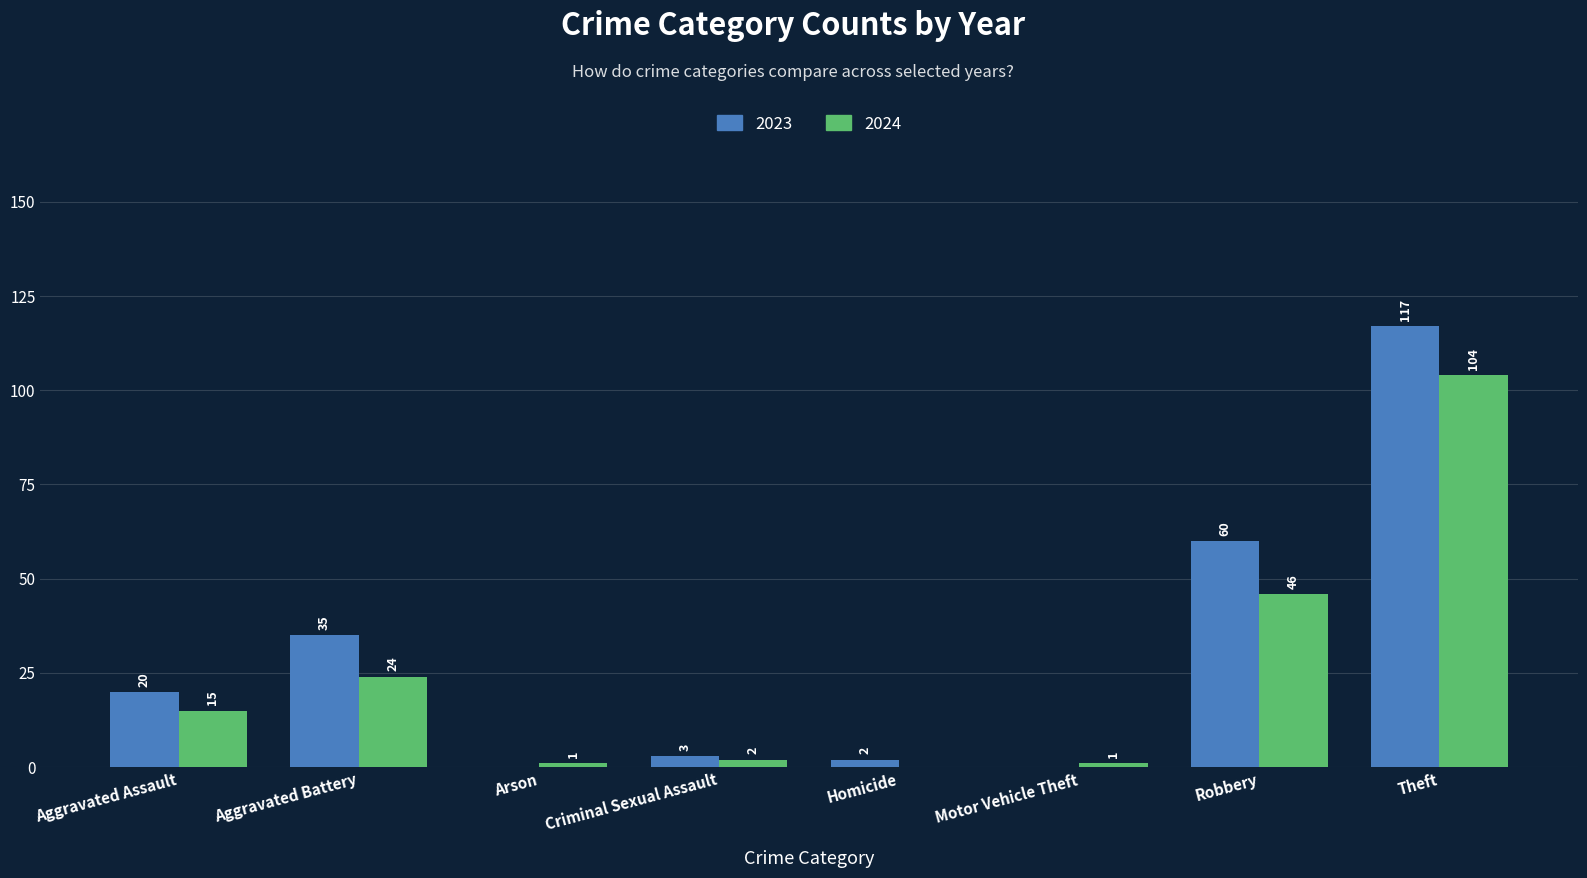

Read the 2023 value at Robbery.

60